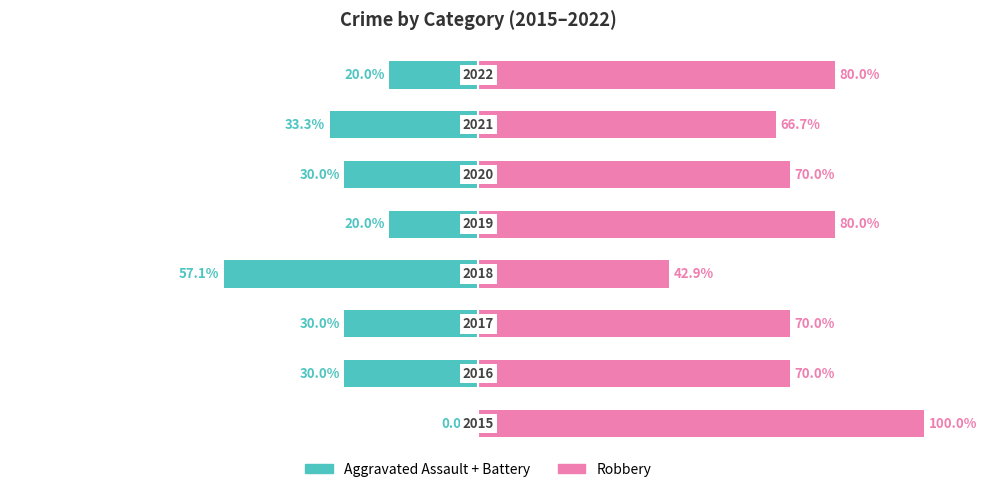

How many bars are there in total?

16